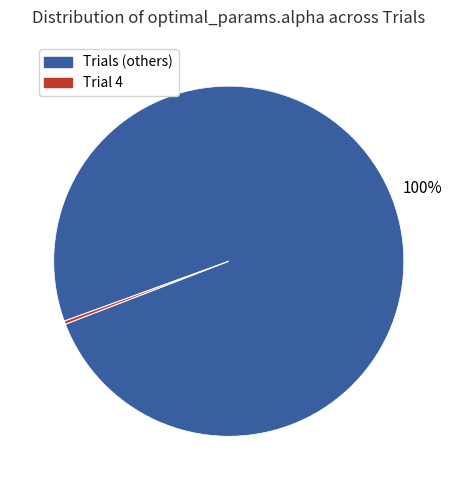

To the nearest percent, what is the average slice percentage?

50%